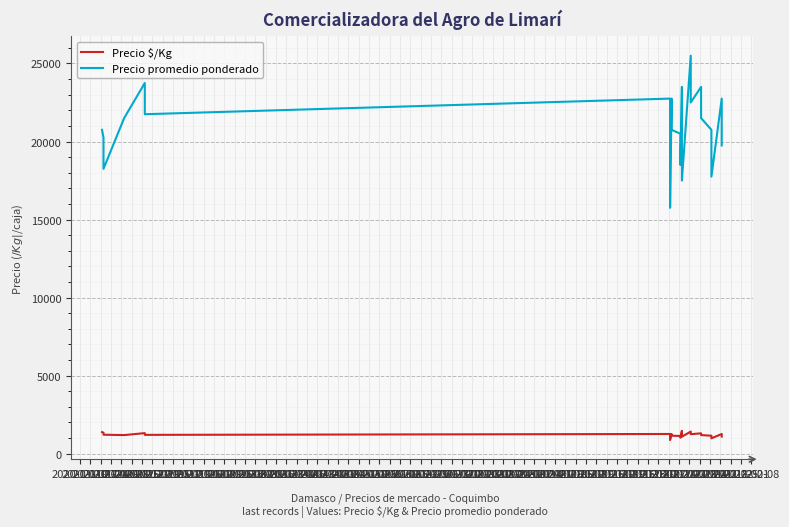

At how many categories does at least one series exceed 24667?

1